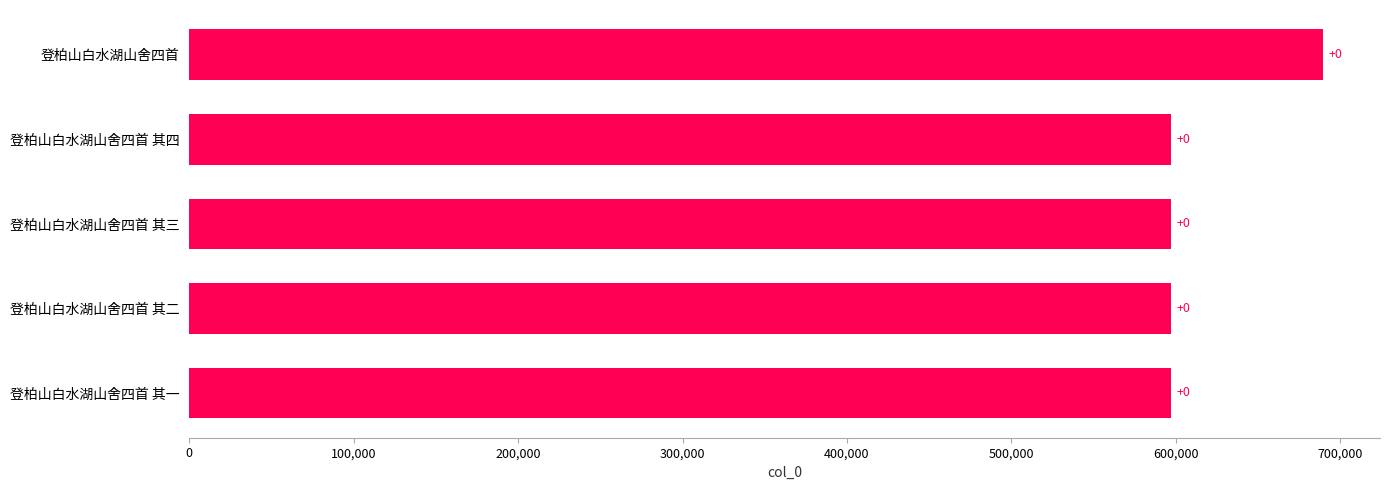

Does the chart contain any negative values?

No